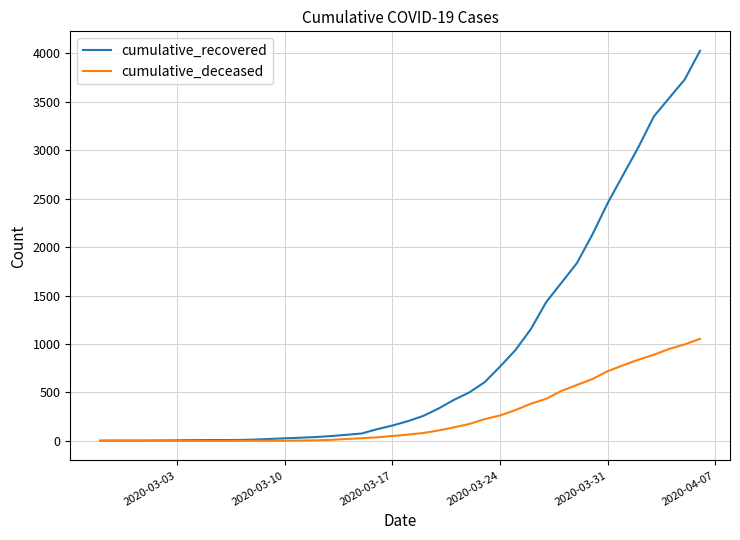

At how many categories does at least one series exceed 1223?

11